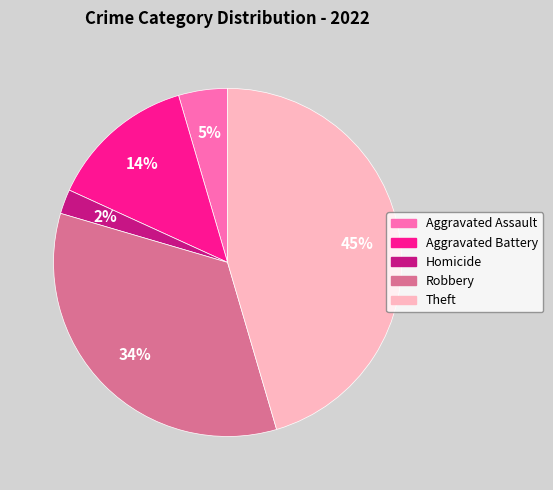

To the nearest percent, what percentage of the pie is Aggravated Battery?

14%